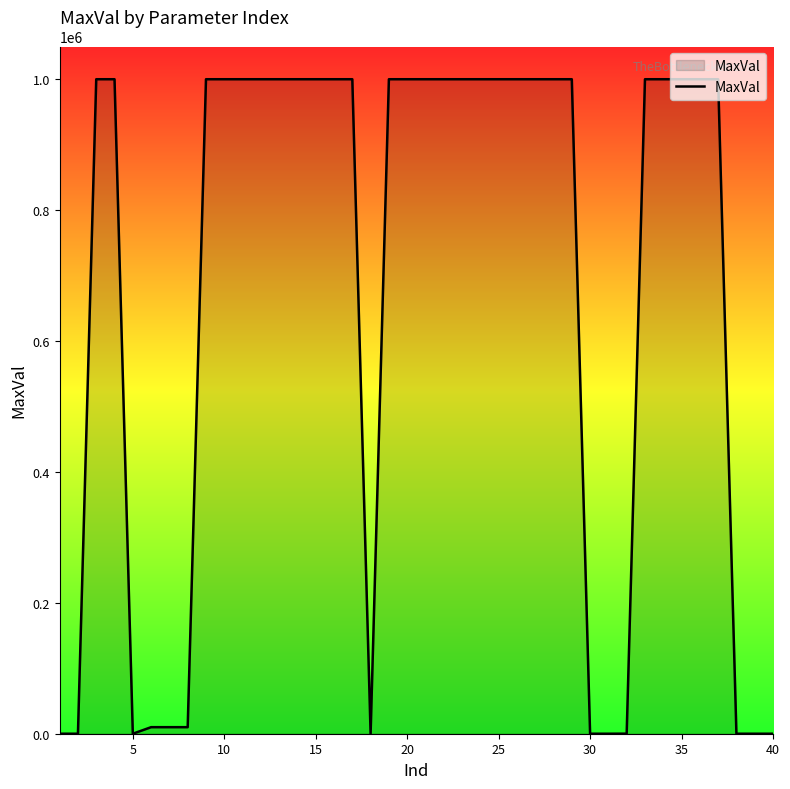

What is the difference between the maximum and minimum values?

999999